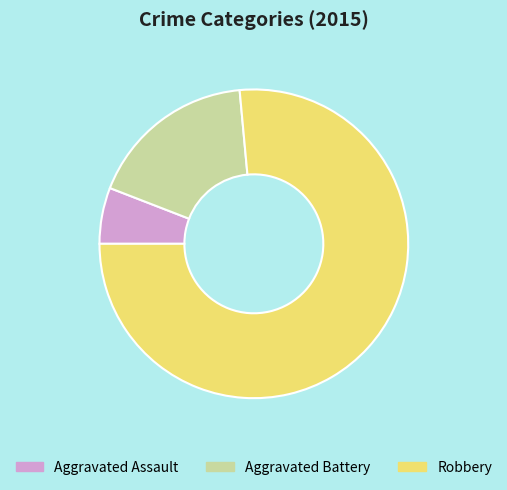

What is the smallest slice in the pie chart?

Aggravated Assault